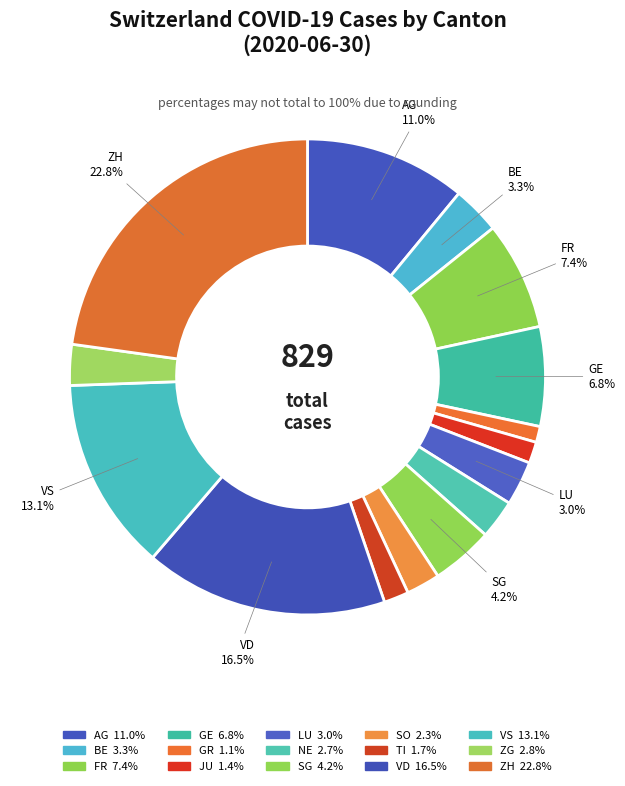

How many slices are in this pie chart?

15